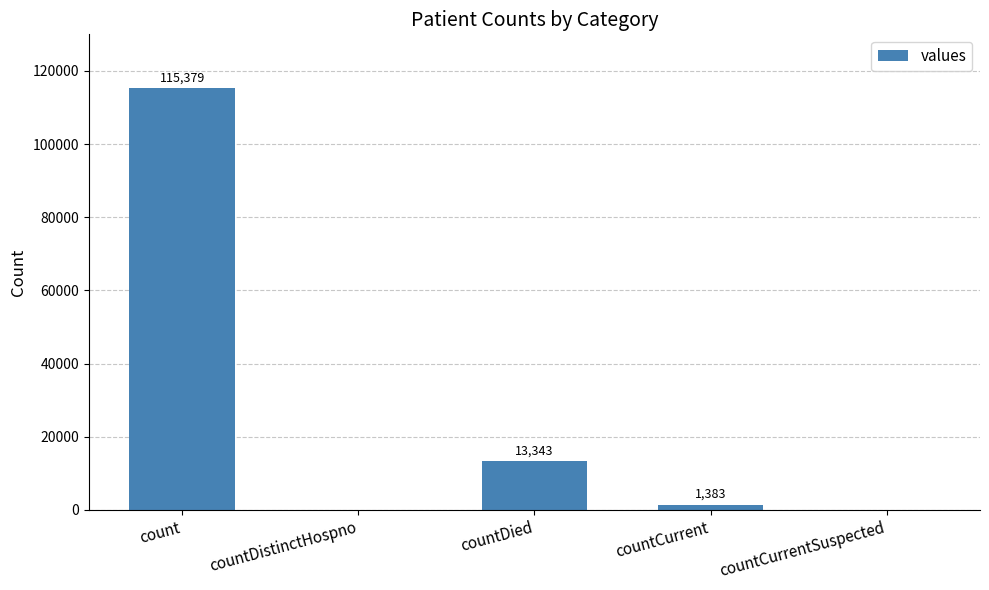

The value at countDied is 20012. True or false?

False